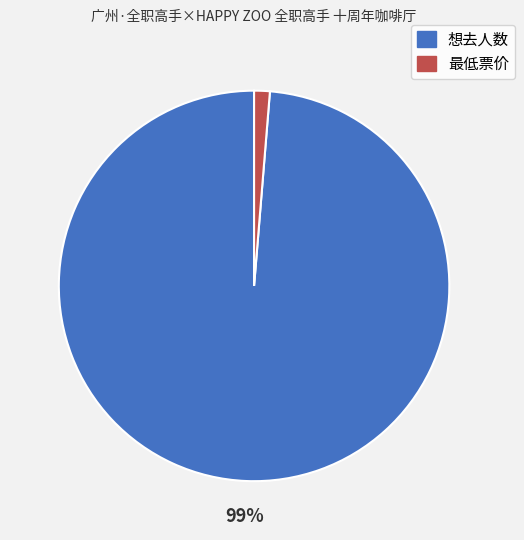

Which slice is the smallest?

最低票价